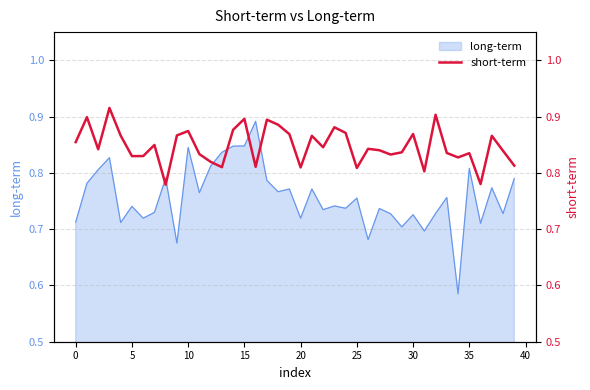

The value of long-term at 20 is 1.3. True or false?

False